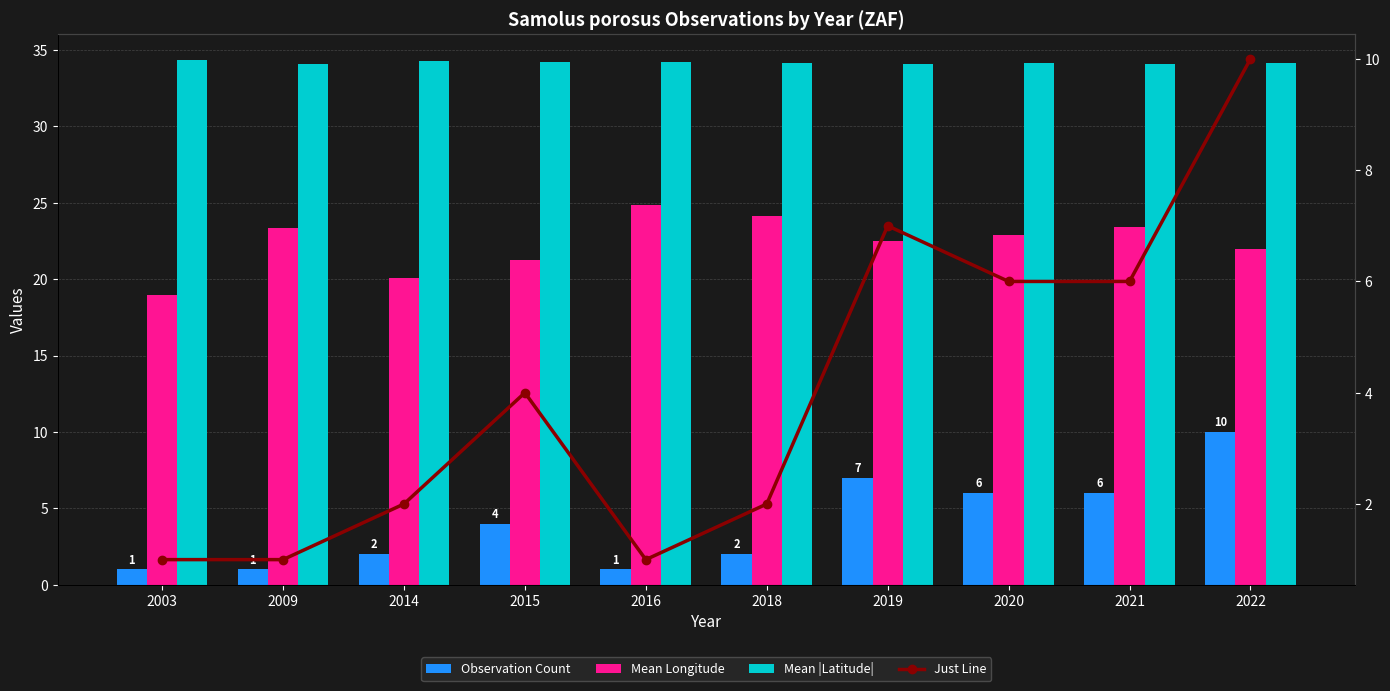

What is the value of the Mean |Latitude| bar at the 8th from the left?

34.2